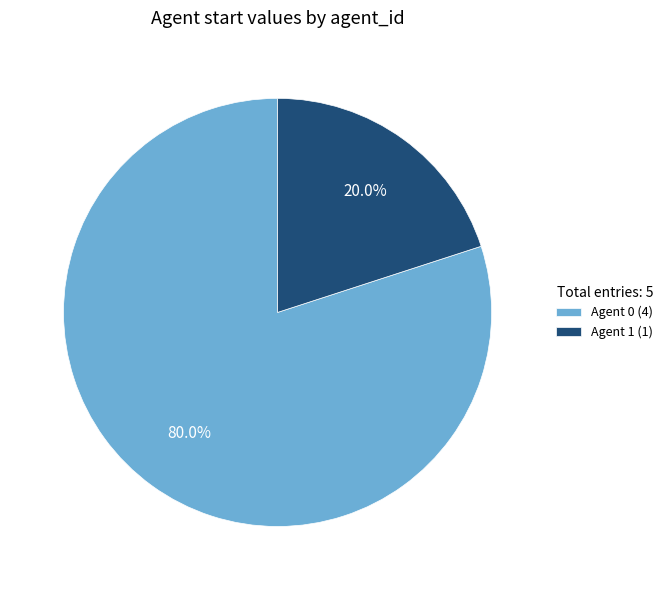

What percentage do Agent 1 (1) and Agent 0 (4) together represent?

100.0%